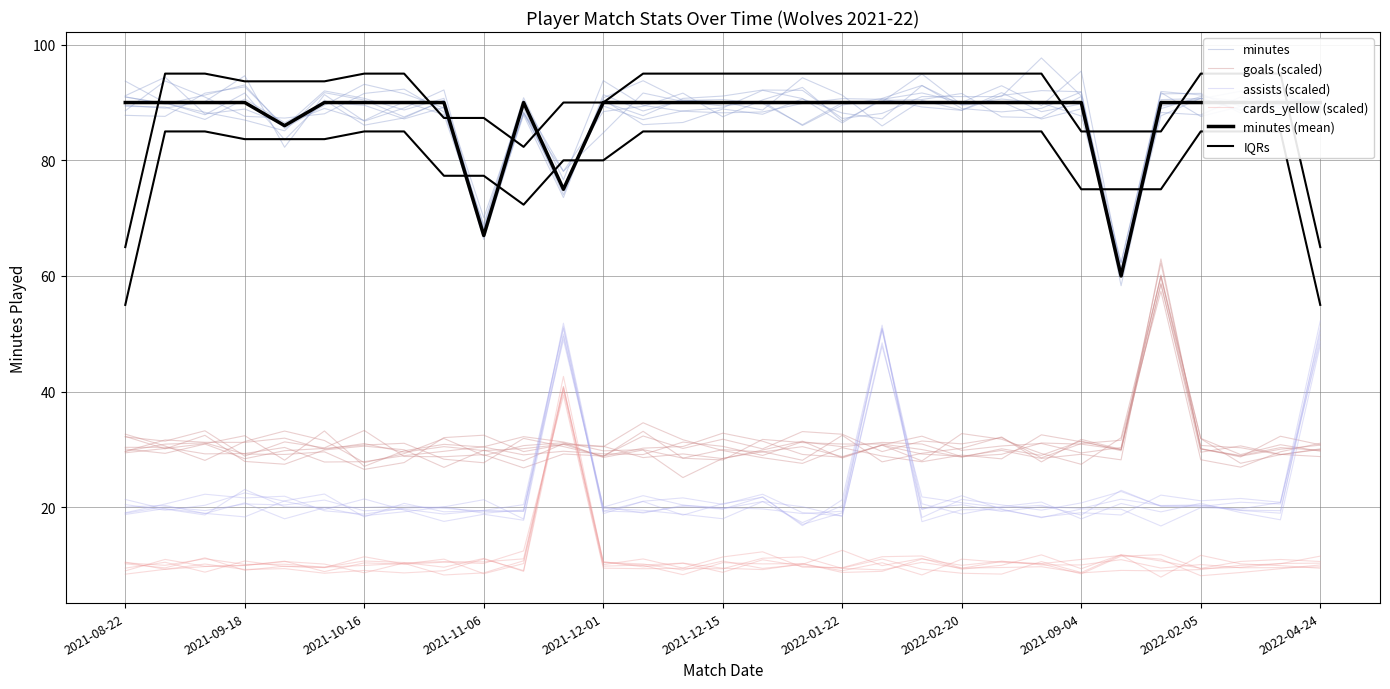

True or false: assists (scaled) and IQRs cross at least once.

False